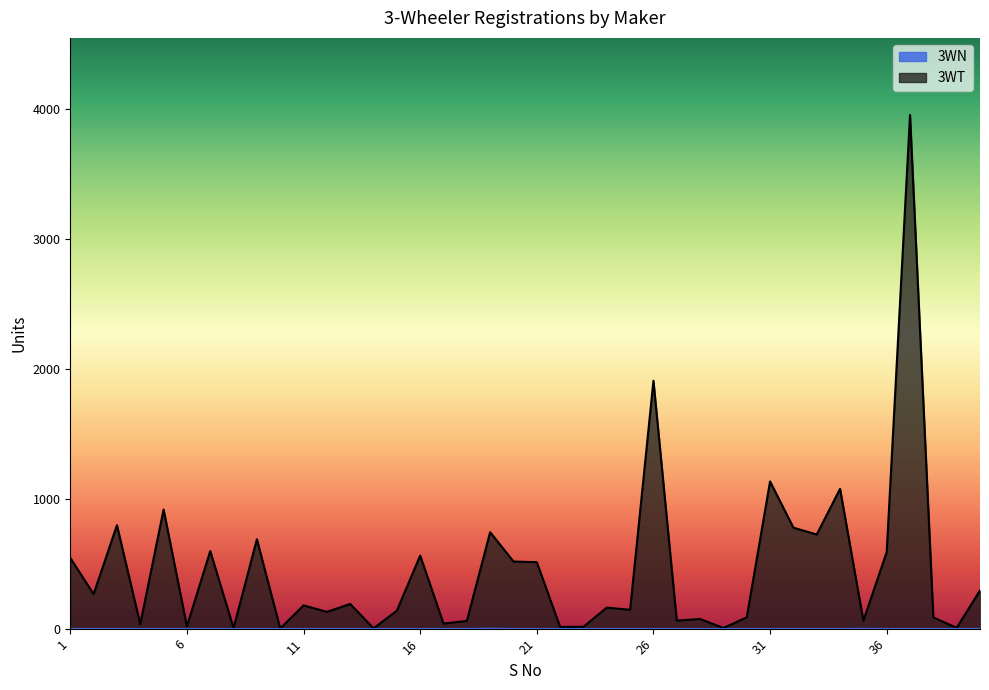

True or false: 3WN and 3WT intersect in this chart.

False